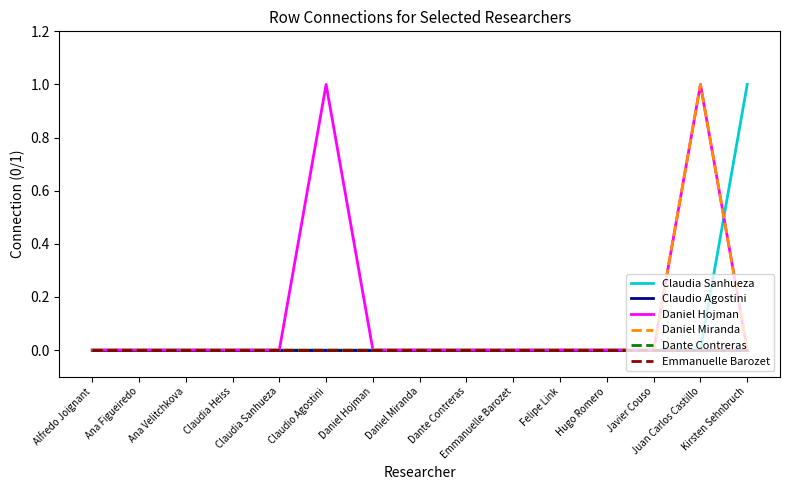

Reading left to right, list all the values displayed in this chart.

Claudia Sanhueza: Alfredo Joignant=0	Ana Figueiredo=0	Ana Velitchkova=0	Claudia Heiss=0	Claudia Sanhueza=0	Claudio Agostini=0	Daniel Hojman=0	Daniel Miranda=0	Dante Contreras=0	Emmanuelle Barozet=0	Felipe Link=0	Hugo Romero=0	Javier Couso=0	Juan Carlos Castillo=0	Kirsten Sehnbruch=1
Claudio Agostini: Alfredo Joignant=0	Ana Figueiredo=0	Ana Velitchkova=0	Claudia Heiss=0	Claudia Sanhueza=0	Claudio Agostini=0	Daniel Hojman=0	Daniel Miranda=0	Dante Contreras=0	Emmanuelle Barozet=0	Felipe Link=0	Hugo Romero=0	Javier Couso=0	Juan Carlos Castillo=0	Kirsten Sehnbruch=0
Daniel Hojman: Alfredo Joignant=0	Ana Figueiredo=0	Ana Velitchkova=0	Claudia Heiss=0	Claudia Sanhueza=0	Claudio Agostini=1	Daniel Hojman=0	Daniel Miranda=0	Dante Contreras=0	Emmanuelle Barozet=0	Felipe Link=0	Hugo Romero=0	Javier Couso=0	Juan Carlos Castillo=1	Kirsten Sehnbruch=0
Daniel Miranda: Alfredo Joignant=0	Ana Figueiredo=0	Ana Velitchkova=0	Claudia Heiss=0	Claudia Sanhueza=0	Claudio Agostini=0	Daniel Hojman=0	Daniel Miranda=0	Dante Contreras=0	Emmanuelle Barozet=0	Felipe Link=0	Hugo Romero=0	Javier Couso=0	Juan Carlos Castillo=1	Kirsten Sehnbruch=0
Dante Contreras: Alfredo Joignant=0	Ana Figueiredo=0	Ana Velitchkova=0	Claudia Heiss=0	Claudia Sanhueza=0	Claudio Agostini=0	Daniel Hojman=0	Daniel Miranda=0	Dante Contreras=0	Emmanuelle Barozet=0	Felipe Link=0	Hugo Romero=0	Javier Couso=0	Juan Carlos Castillo=0	Kirsten Sehnbruch=0
Emmanuelle Barozet: Alfredo Joignant=0	Ana Figueiredo=0	Ana Velitchkova=0	Claudia Heiss=0	Claudia Sanhueza=0	Claudio Agostini=0	Daniel Hojman=0	Daniel Miranda=0	Dante Contreras=0	Emmanuelle Barozet=0	Felipe Link=0	Hugo Romero=0	Javier Couso=0	Juan Carlos Castillo=0	Kirsten Sehnbruch=0